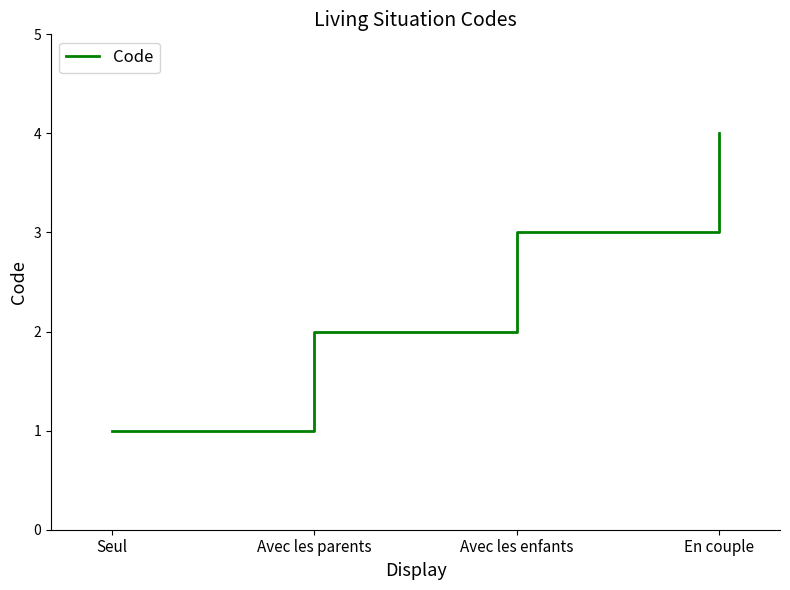

How many categories are shown in the chart?

4